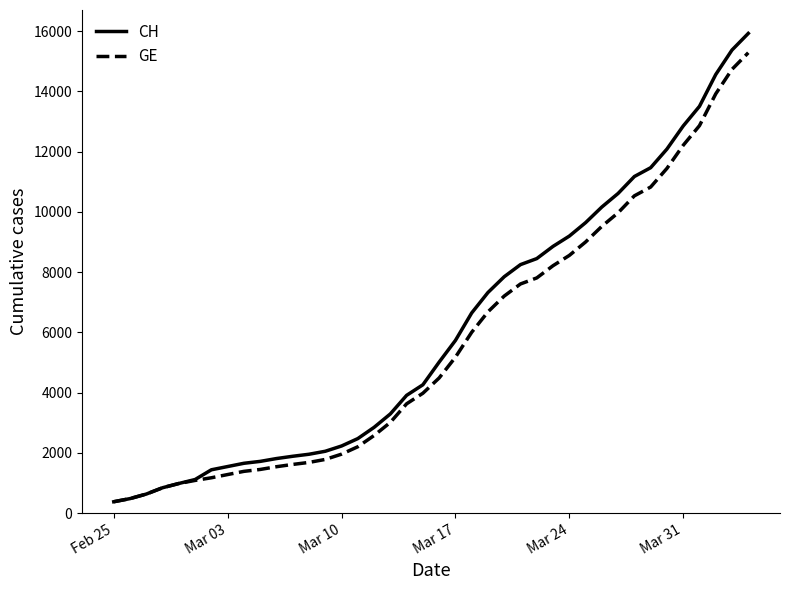

What is the average value of the GE series?

5641